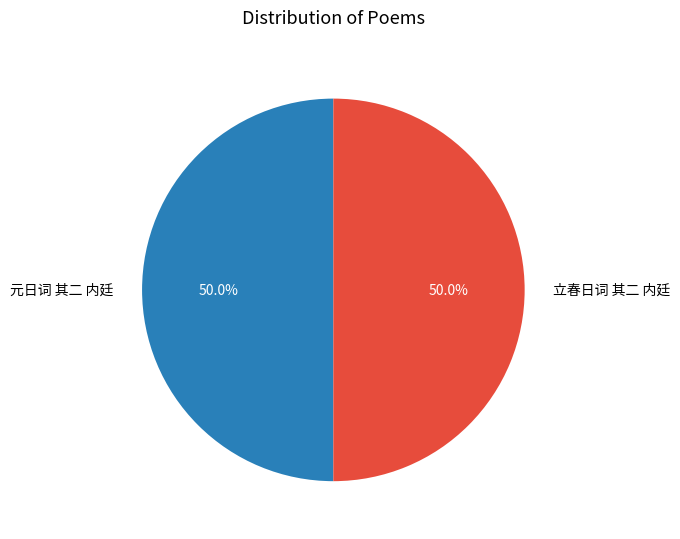

Combined, what portion of the pie is 立春日词 其二 内廷 and 元日词 其二 内廷?

100.0%